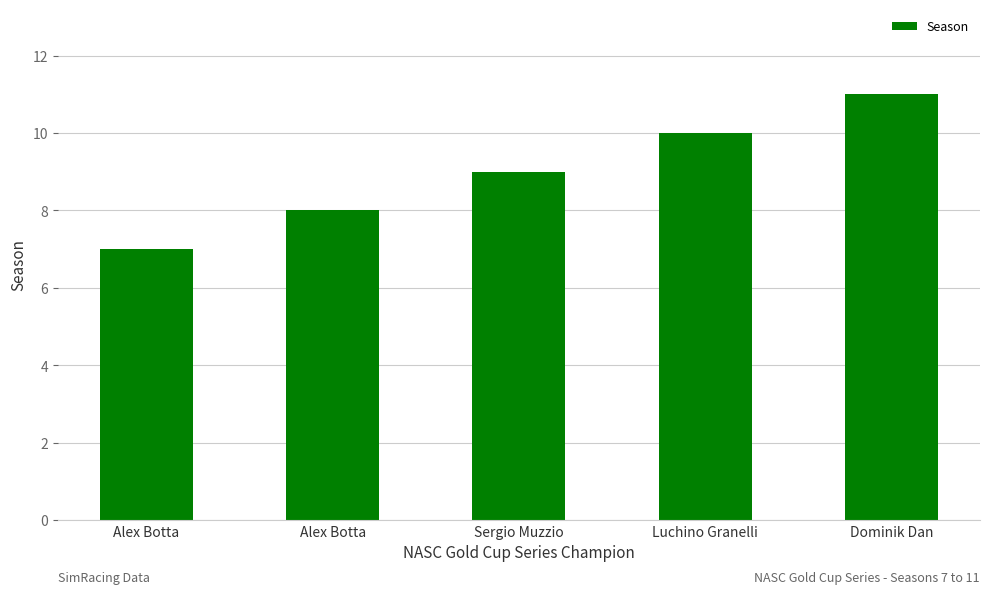

The value at Alex Botta is 7. True or false?

True